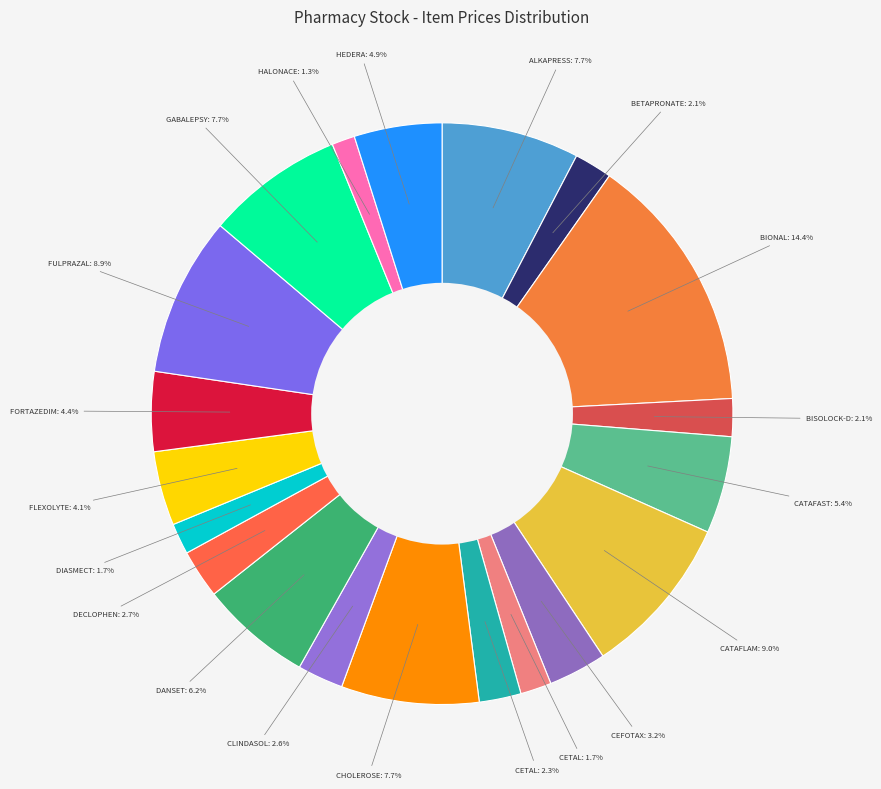

How many slices are in this pie chart?

20